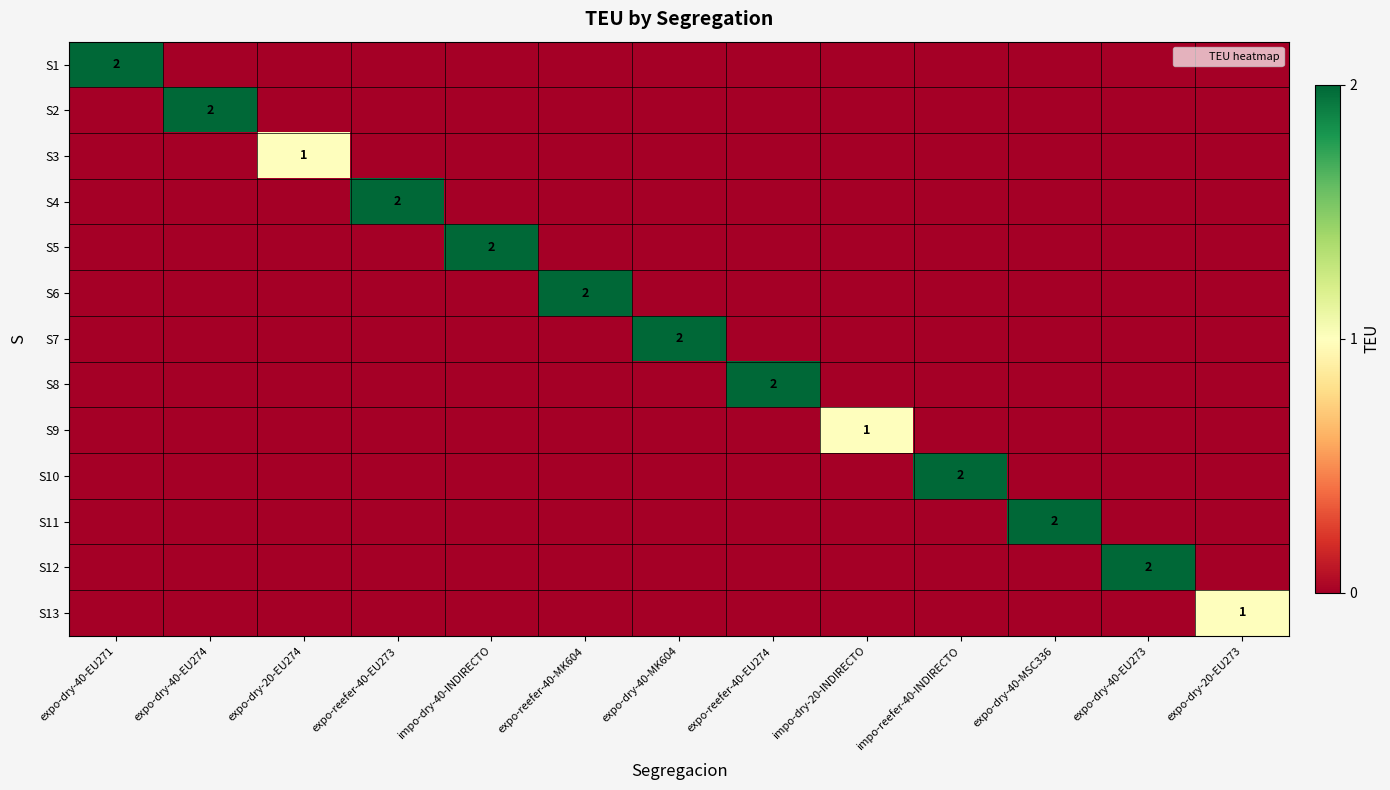

Which category has the highest value in the S6 series?

expo-reefer-40-MK604